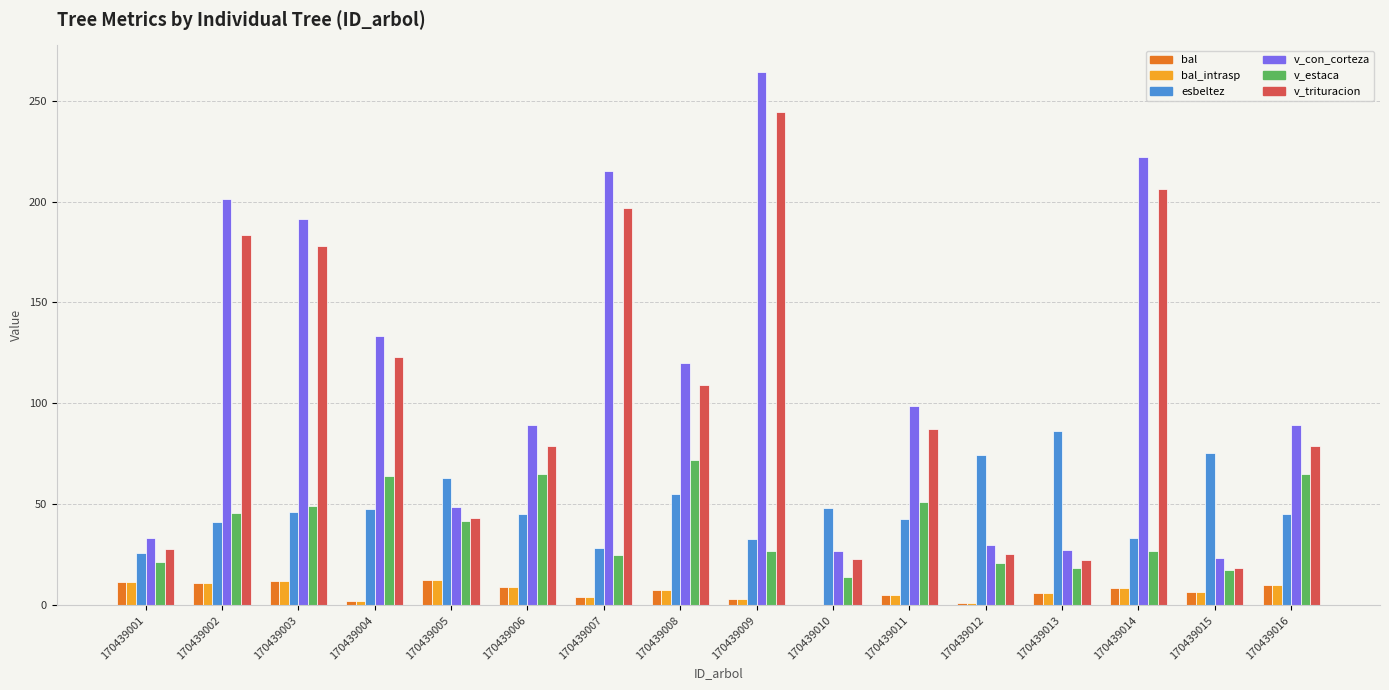

How many groups of bars are there?

16